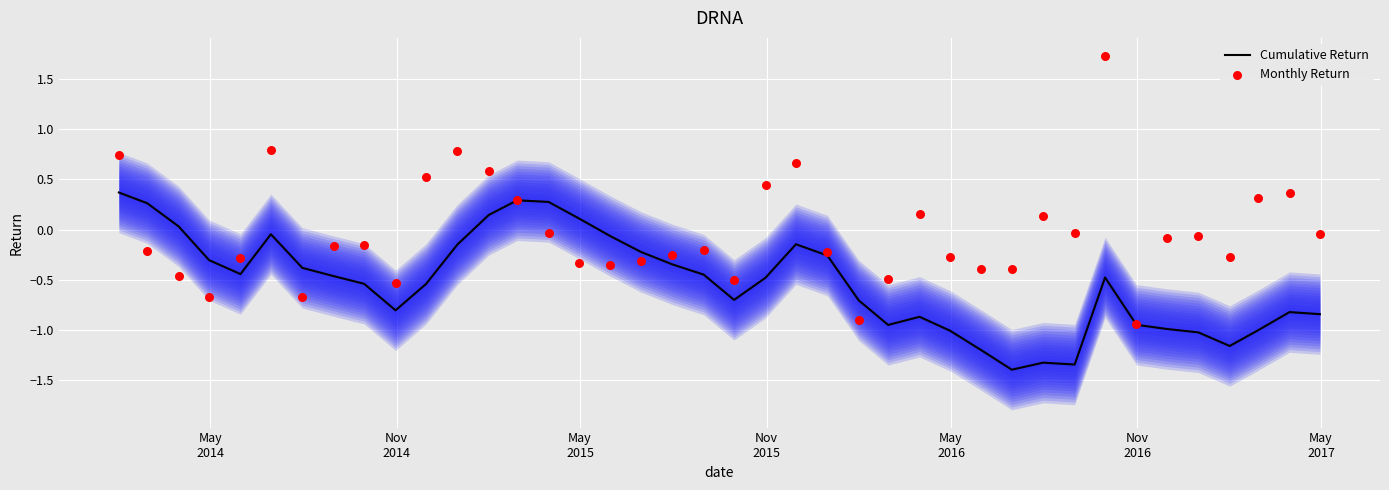

What is the minimum value for Cumulative Return?

-1.4